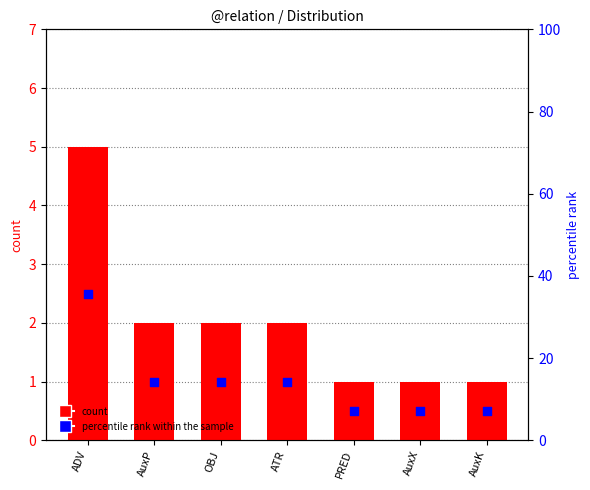

Which series contains the highest Y value?

percentile rank within the sample